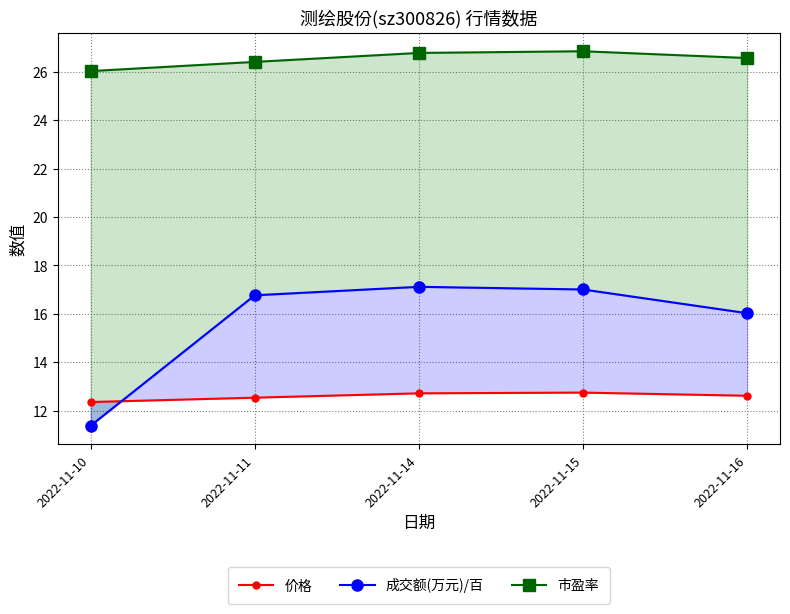

At which label does 成交额(万元)/百 reach its peak?

2022-11-14